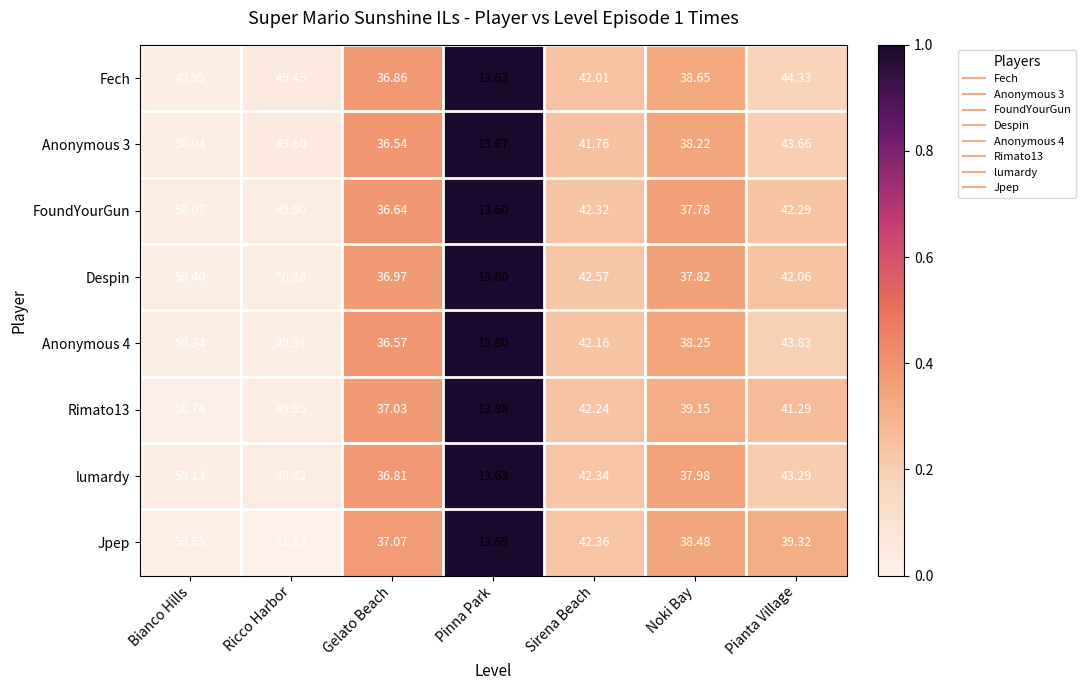

Which category has the lowest value across all series?

Pinna Park